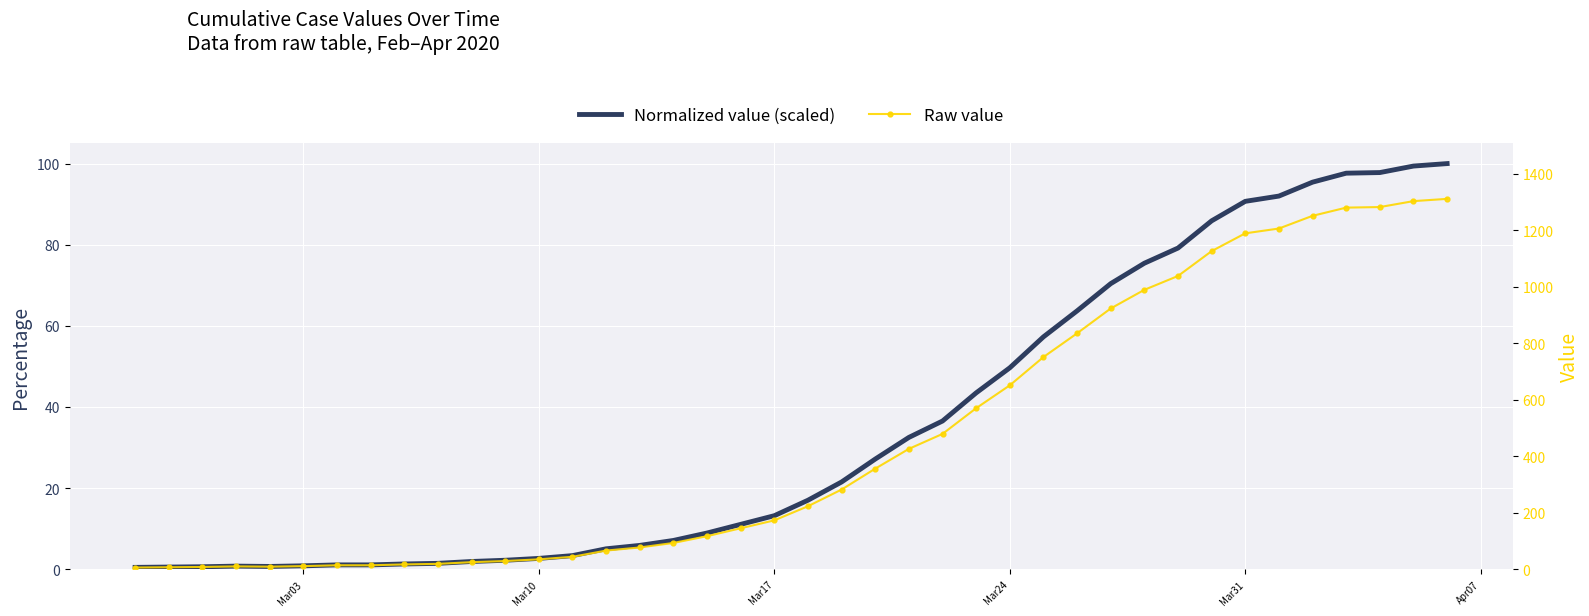

Is it true that Raw value equals 38.7 at 18?

False